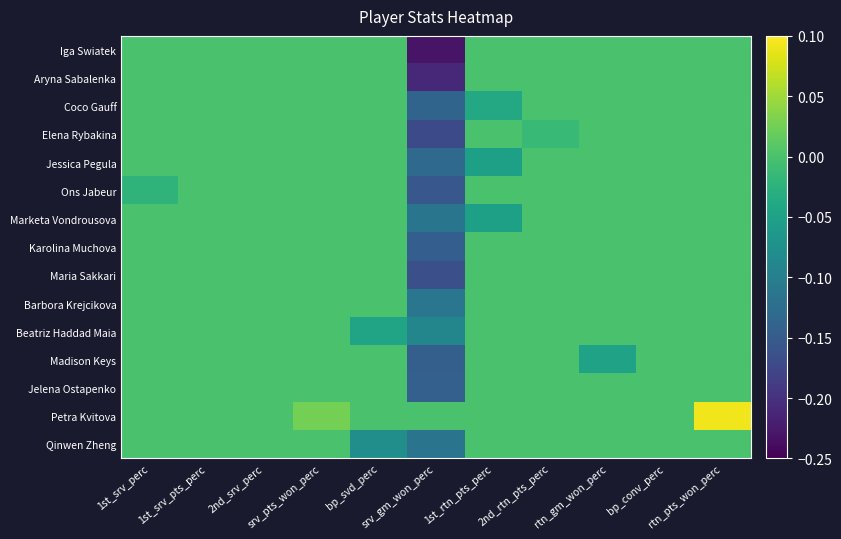

How many distinct data groups are displayed?

15